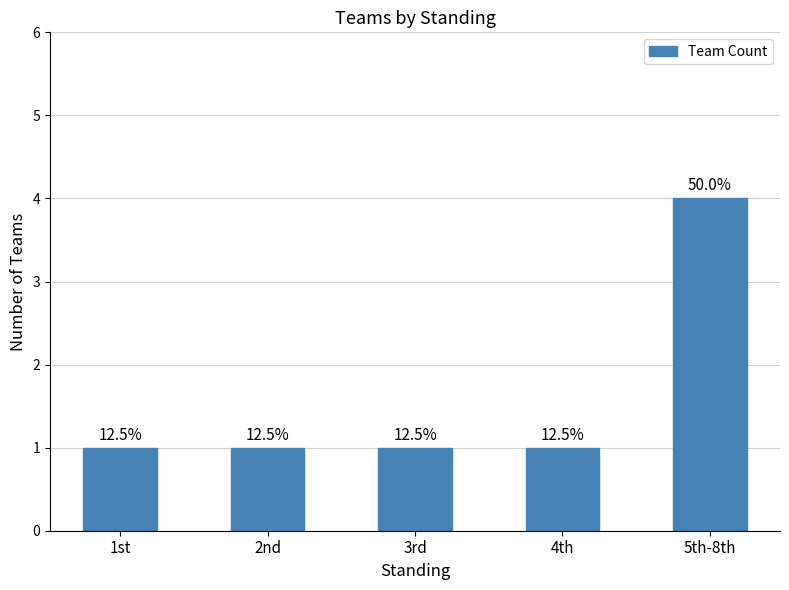

What is the sum of all values?

8